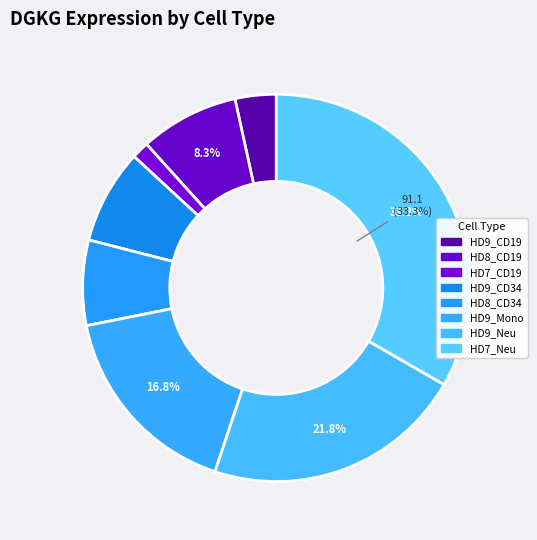

Count the number of slices in the pie.

8